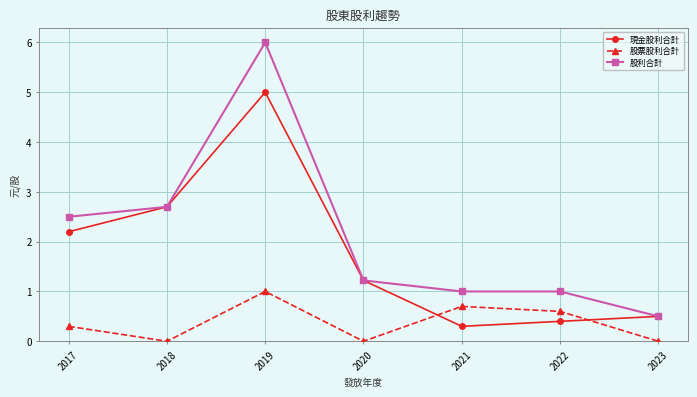

Is the value of 股利合計 at 2019 greater than the value of 現金股利合計 at 2017?

Yes